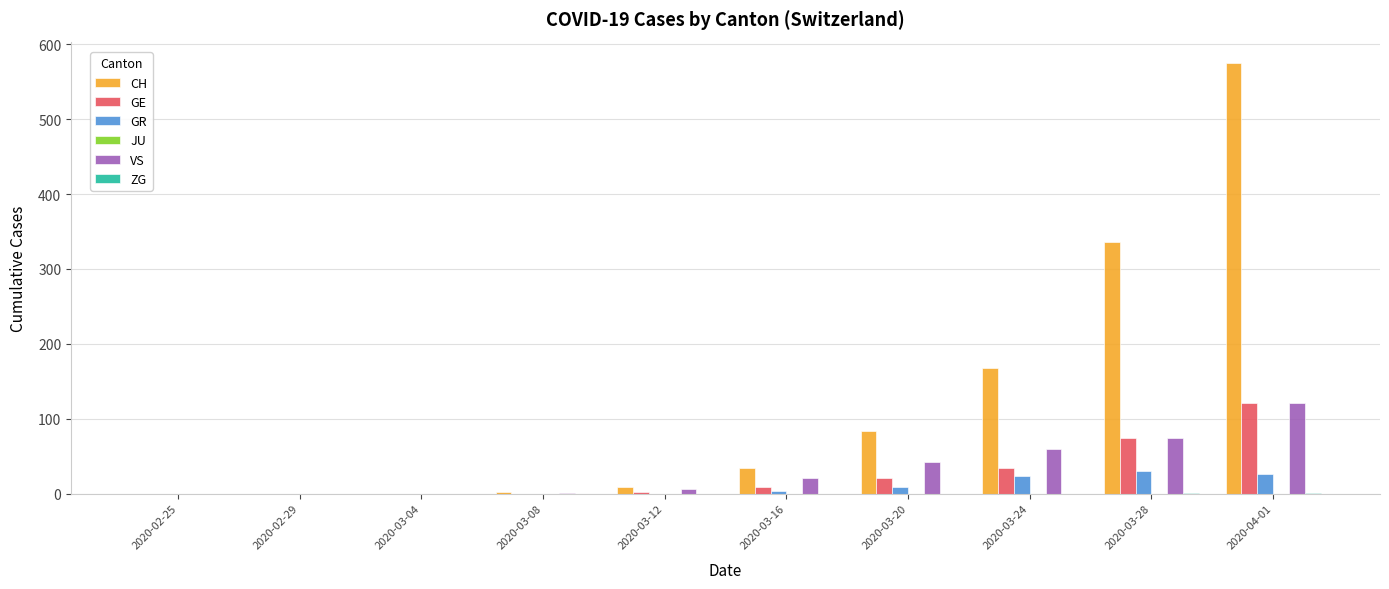

The value of VS at 2020-03-24 is 35. True or false?

False